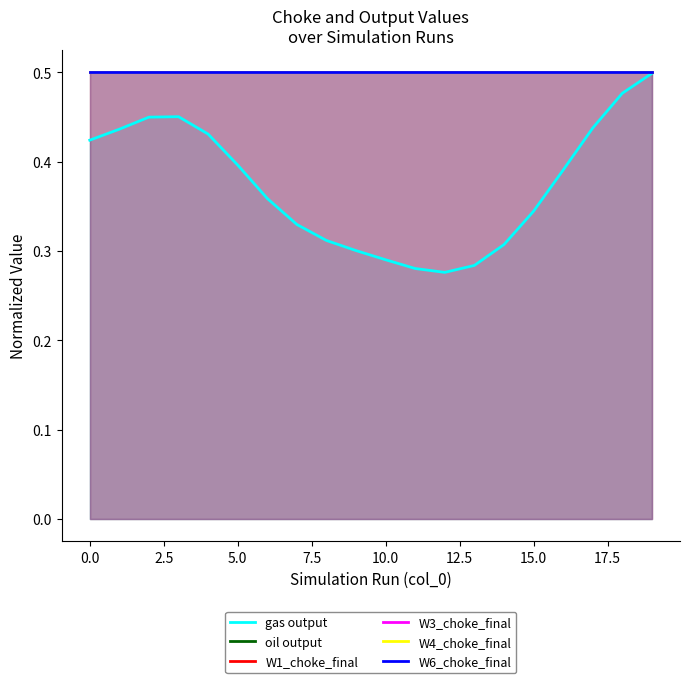

At which category is the sum across all series the highest?

19